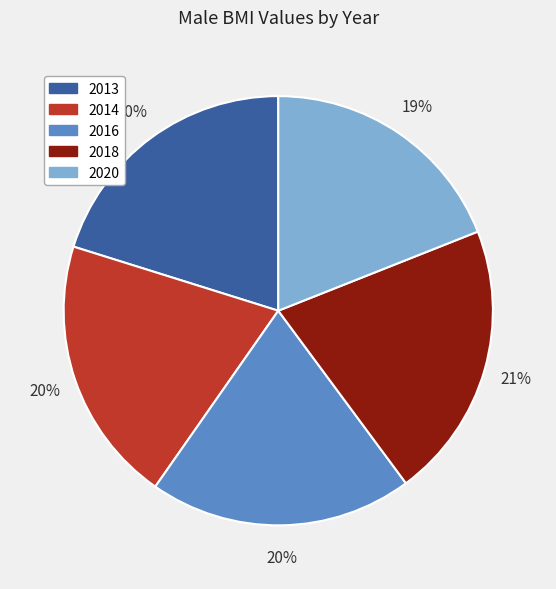

What is the largest slice in the pie chart?

2018